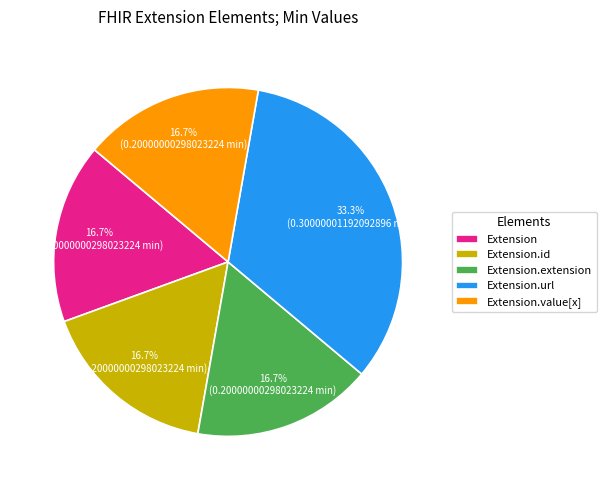

Which slice is the largest?

Extension.url